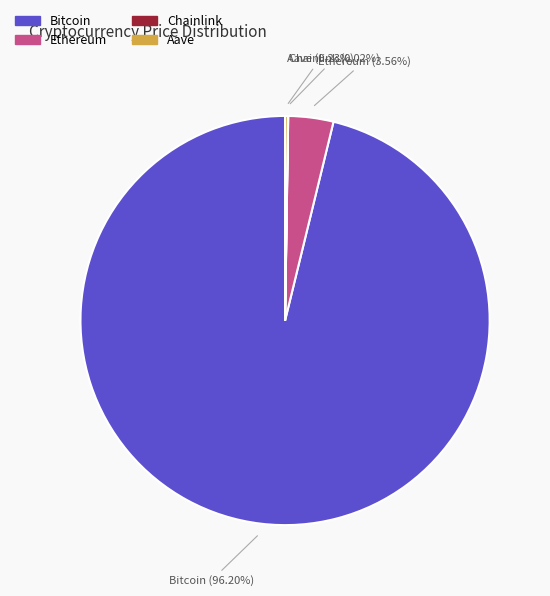

Combined, do Ethereum and Bitcoin account for over 50%?

Yes